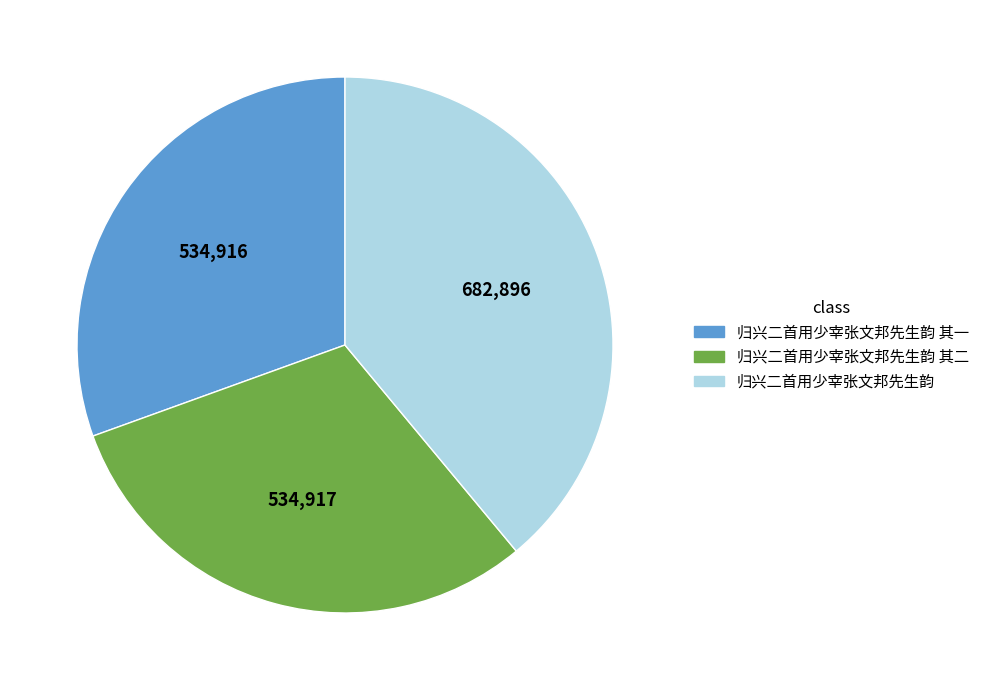

Which category has the biggest portion of the pie?

归兴二首用少宰张文邦先生韵